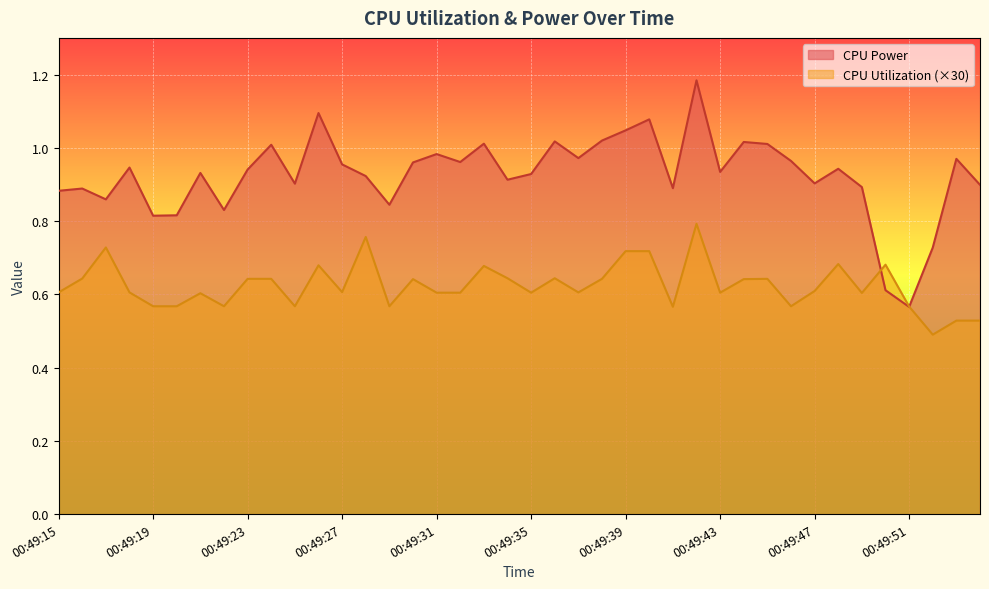

What is the value of the CPU Utilization point at the 1st from the left?

0.6